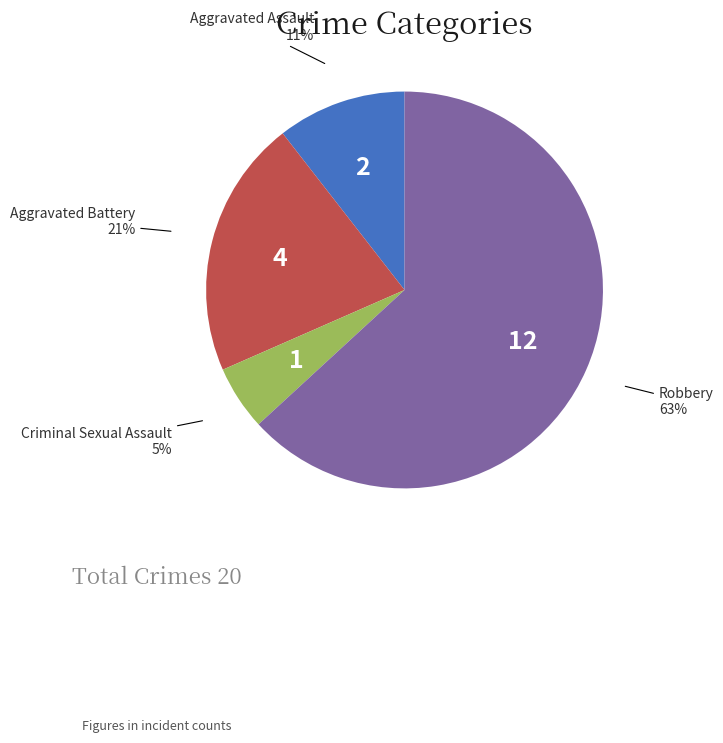

Do Aggravated Assault and Criminal Sexual Assault together represent more than half of the pie?

No